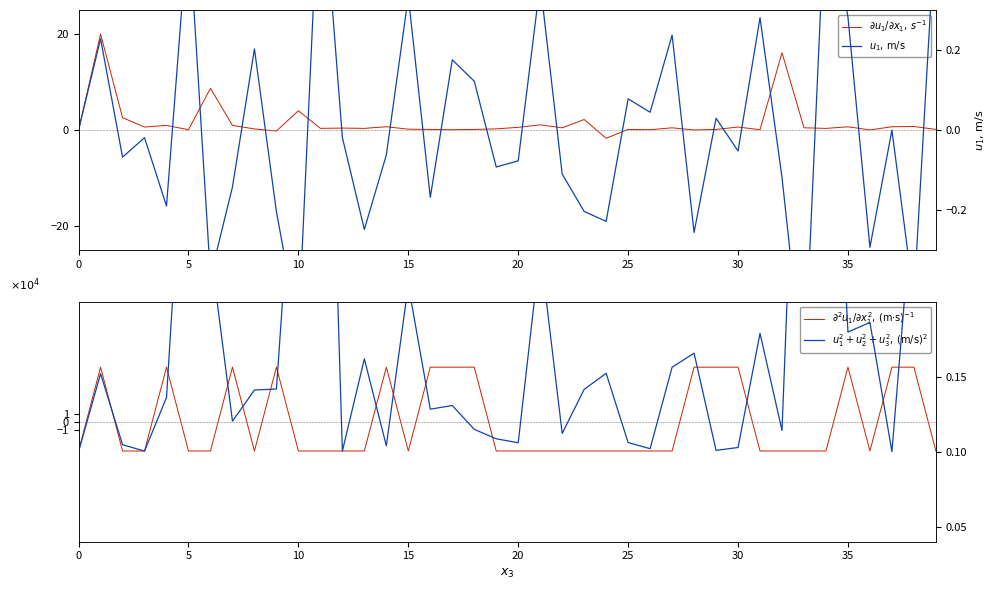

What is the value of the $u_1^2+u_2^2+u_3^2,\,(\mathrm{m/s})^2$ point at the 14th from the left?

0.2